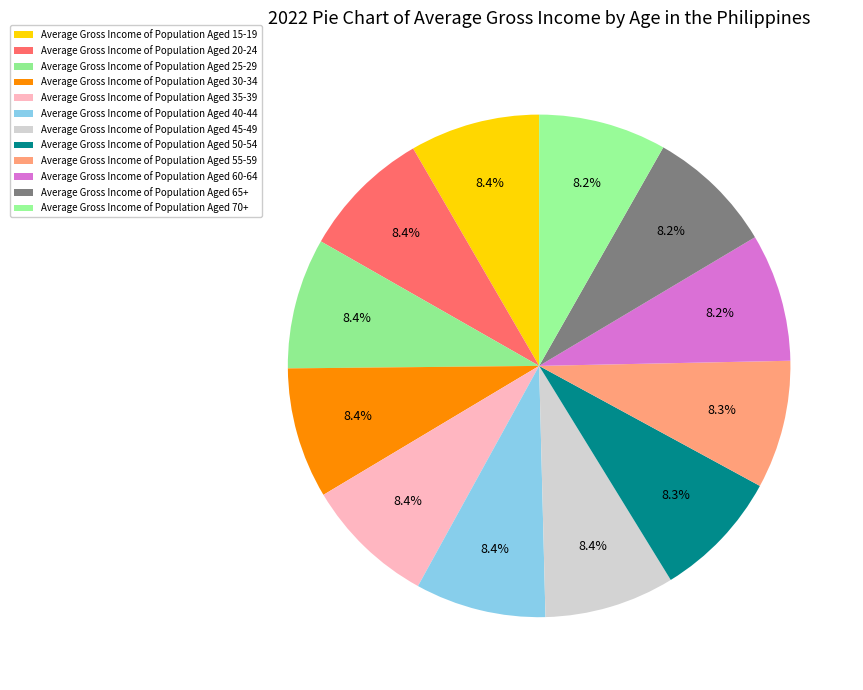

Count the number of slices in the pie.

12